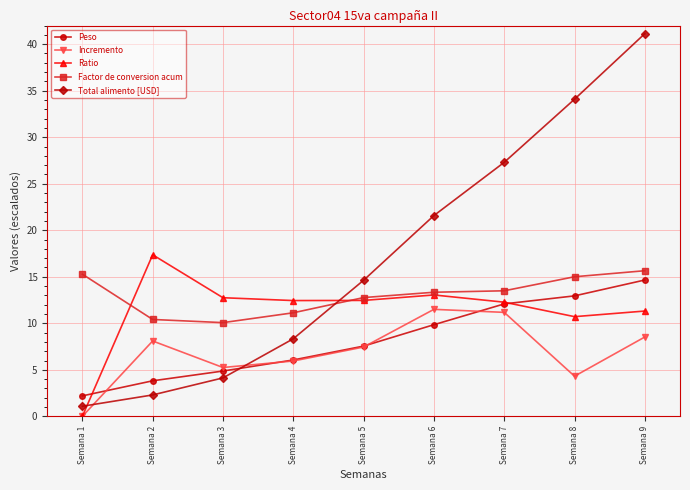

What is the sum of all Incremento values?

62.3